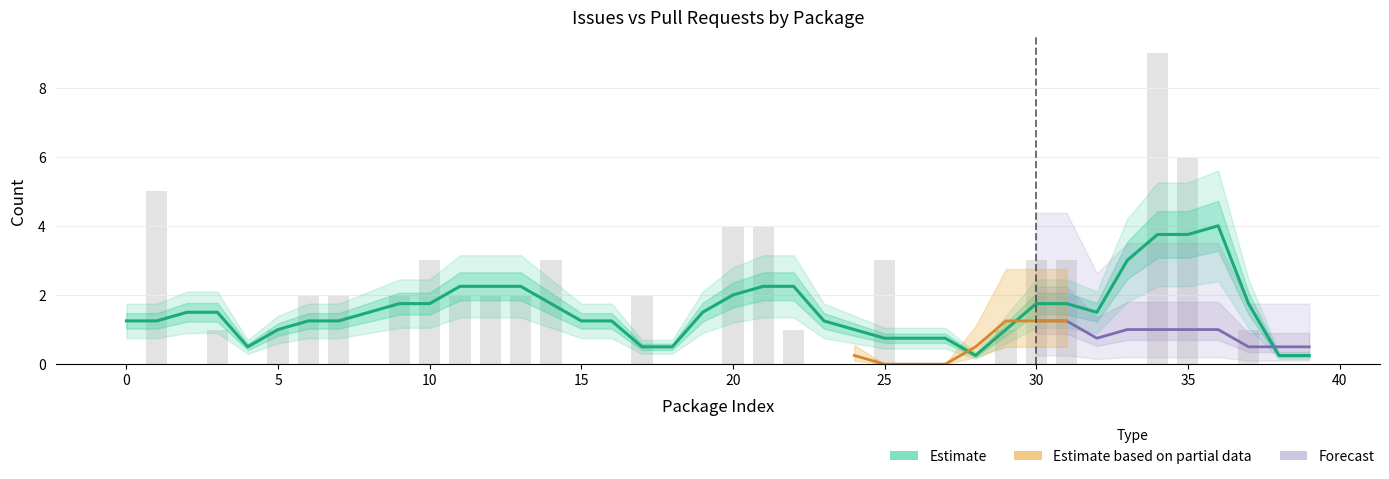

Reading left to right, transcribe all the data shown in this chart.

0	5	0	1	0	1	2	2	0	2	3	2	2	2	3	0	0	2	0	0	4	4	1	0	0	3	0	0	0	1	3	3	0	0	9	6	0	1	0	0